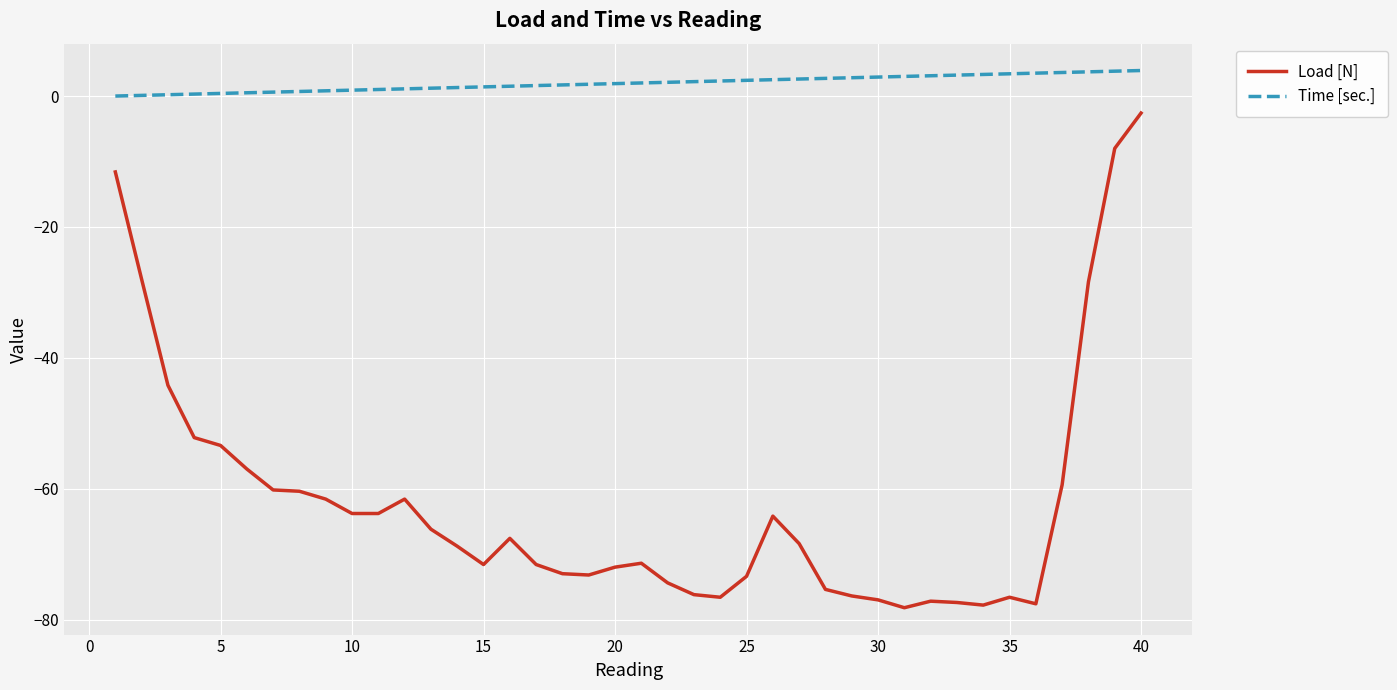

Which series has the largest range (max minus min)?

Load [N]